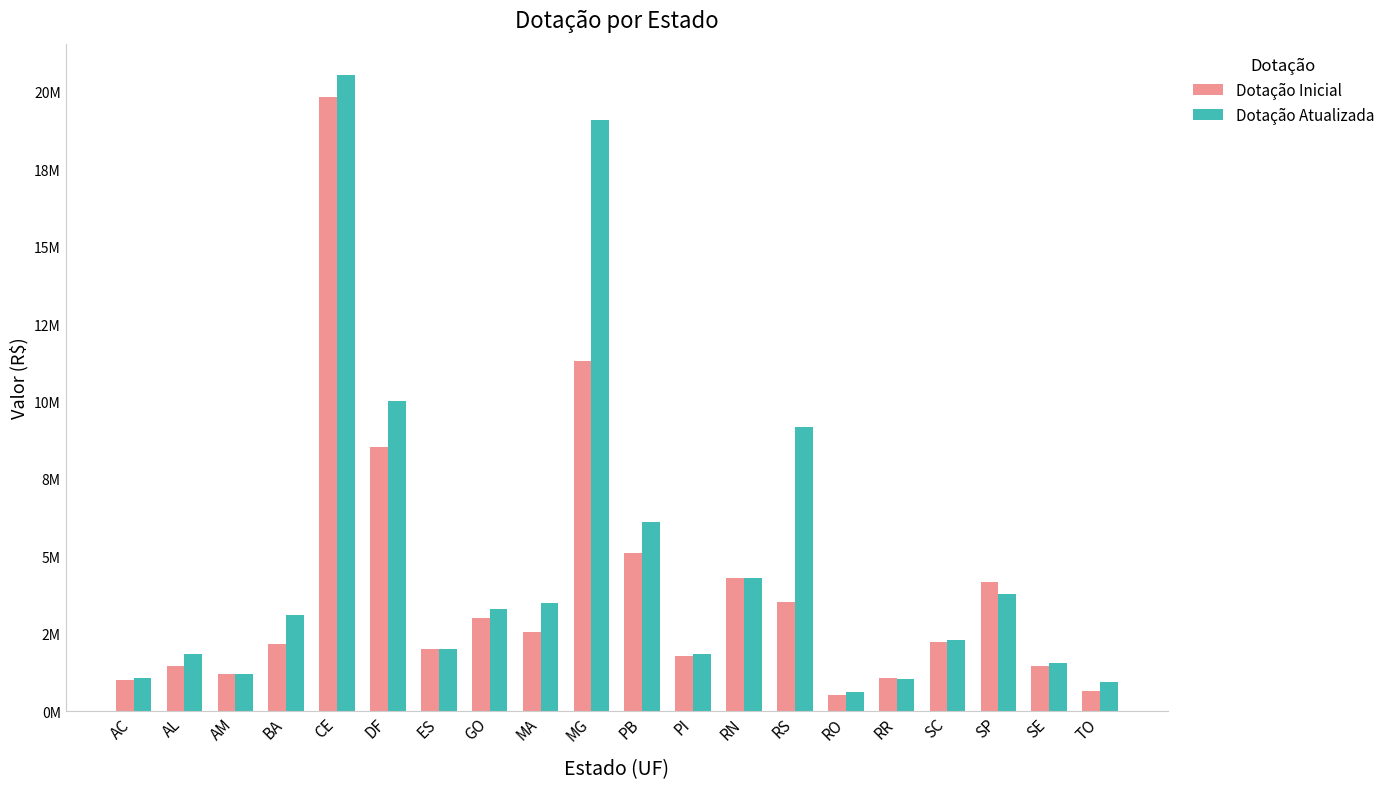

What are all the series names shown in the legend?

Dotação Inicial, Dotação Atualizada